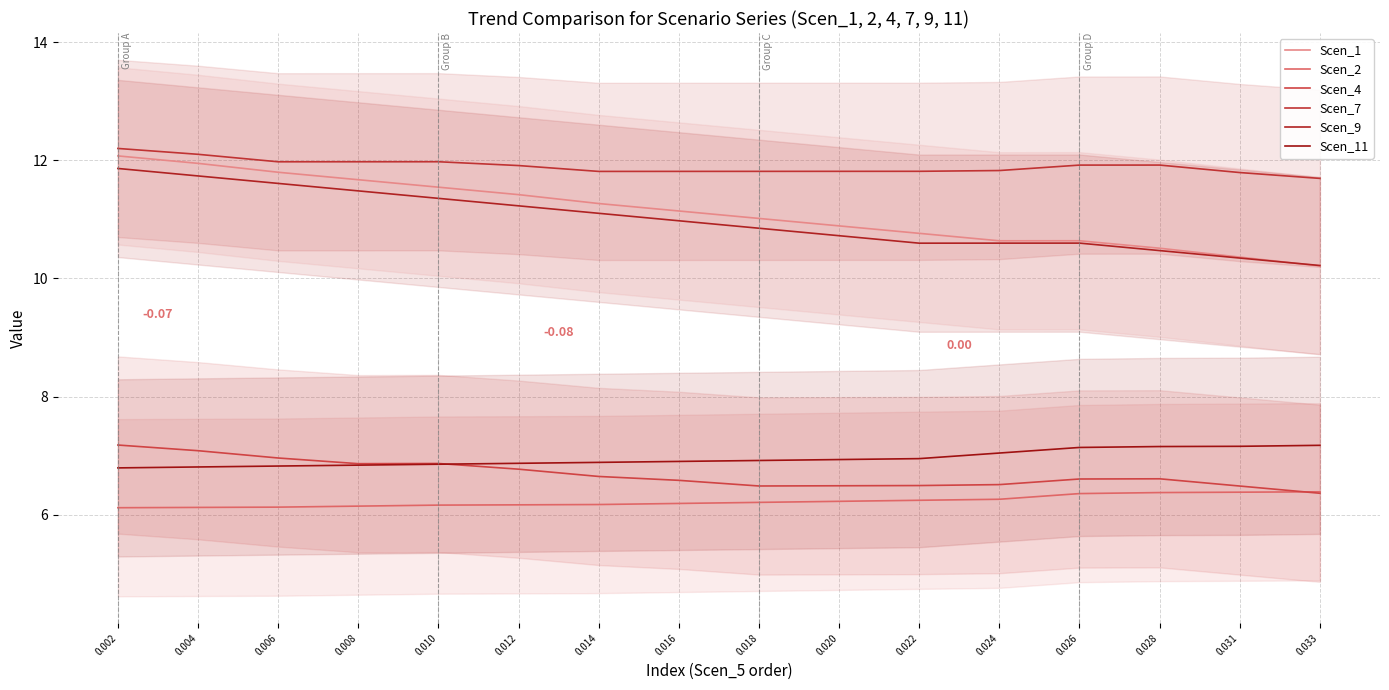

At which label does Scen_2 reach its minimum?

0.002